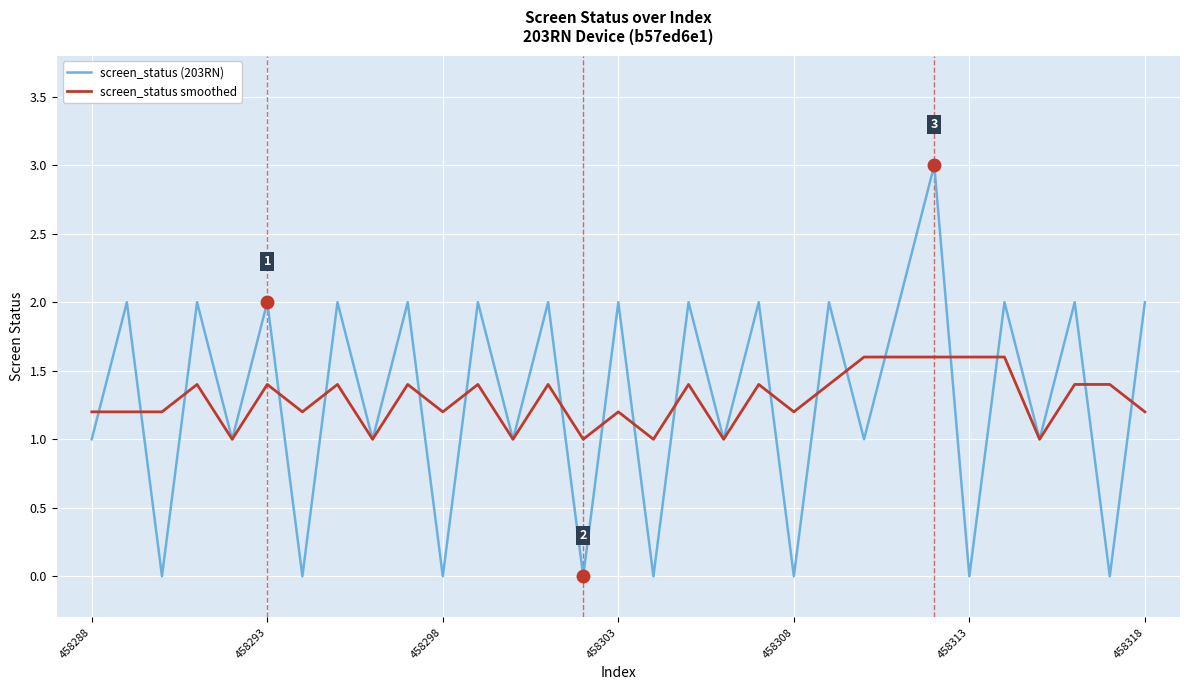

What is the lowest value of the screen_status smoothed series?

1.0